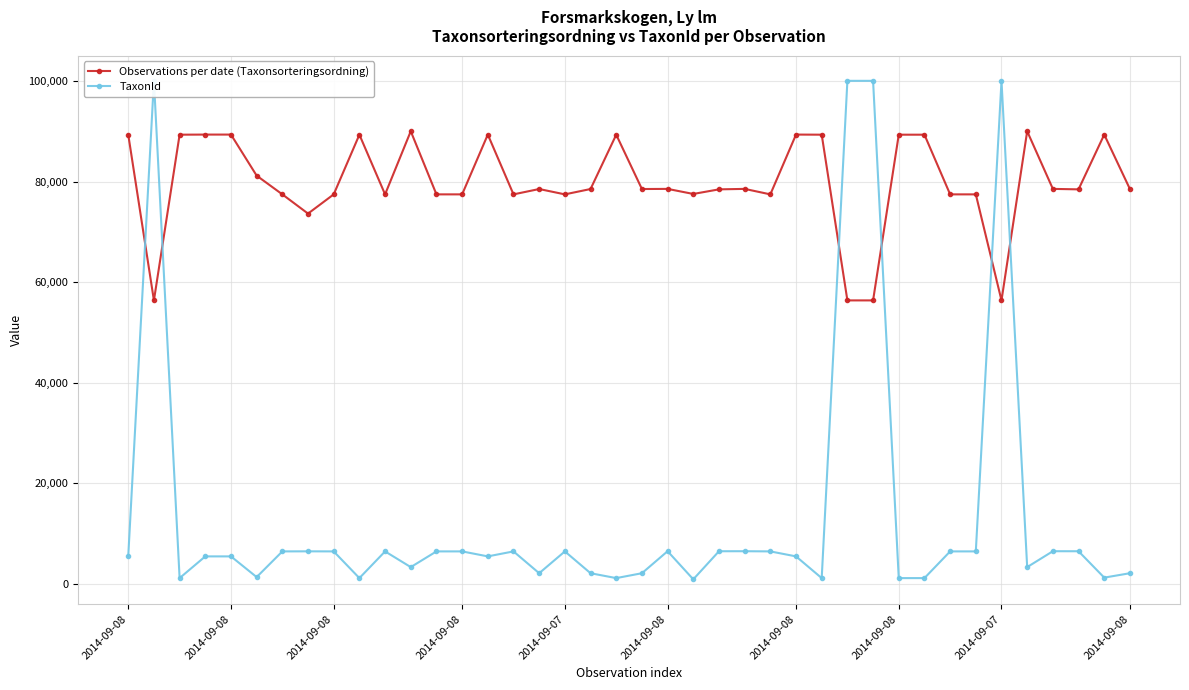

True or false: TaxonId and Observations per date (Taxonsorteringsordning) intersect in this chart.

True